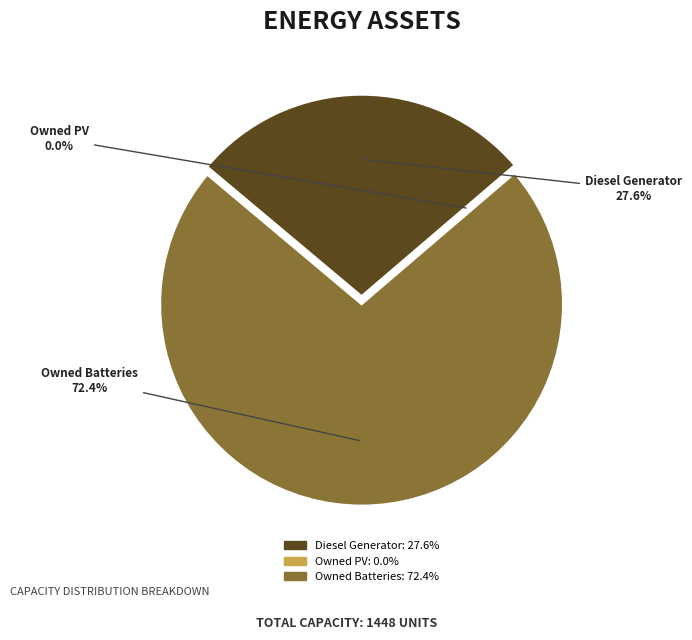

Which category has the biggest portion of the pie?

Owned Batteries